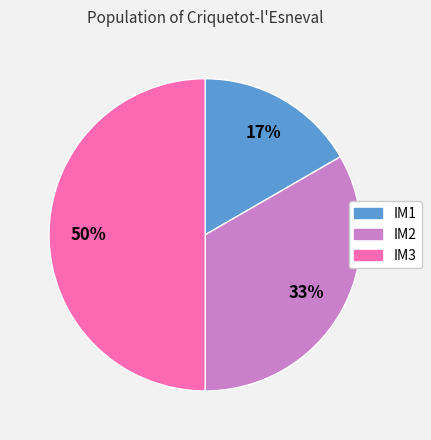

Does IM2 represent more than half of the total?

No